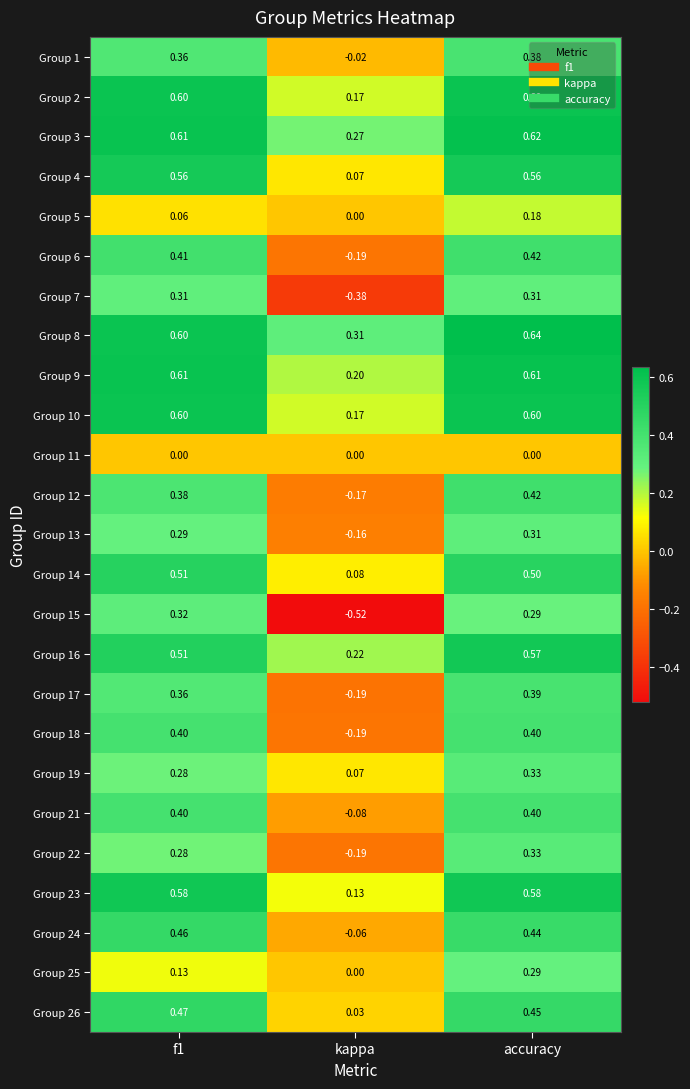

At which category does the chart reach its minimum across all series?

kappa